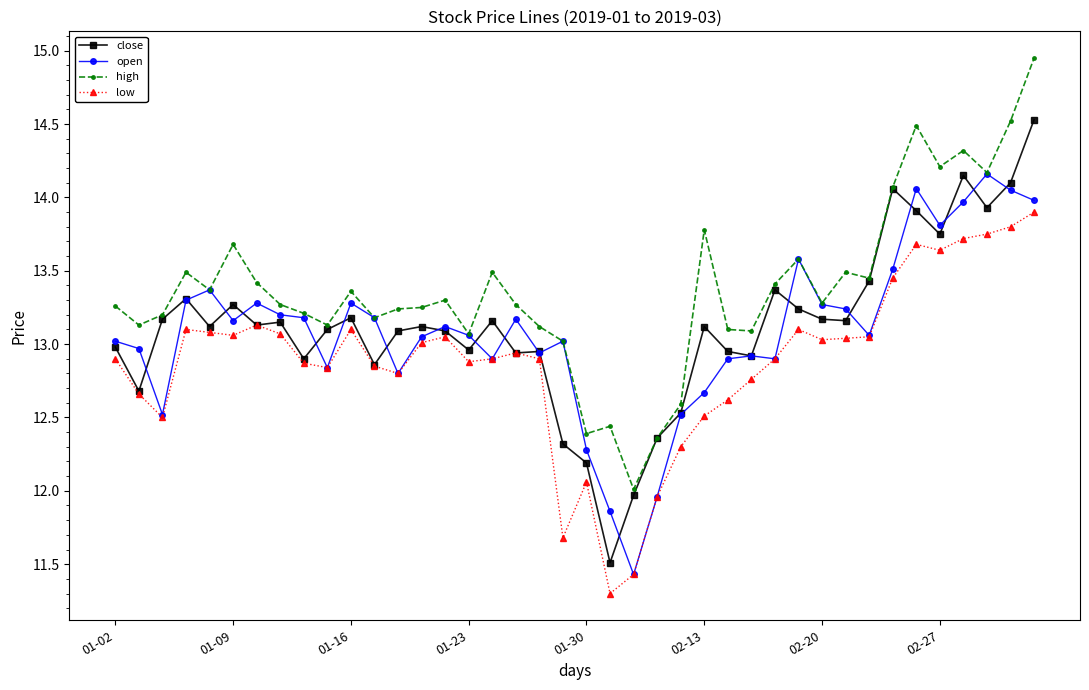

Rank the series by their maximum value, from lowest to highest.

low, open, close, high